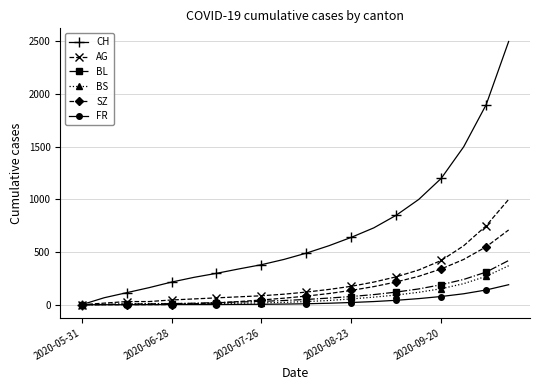

Which series has the widest spread of values?

CH